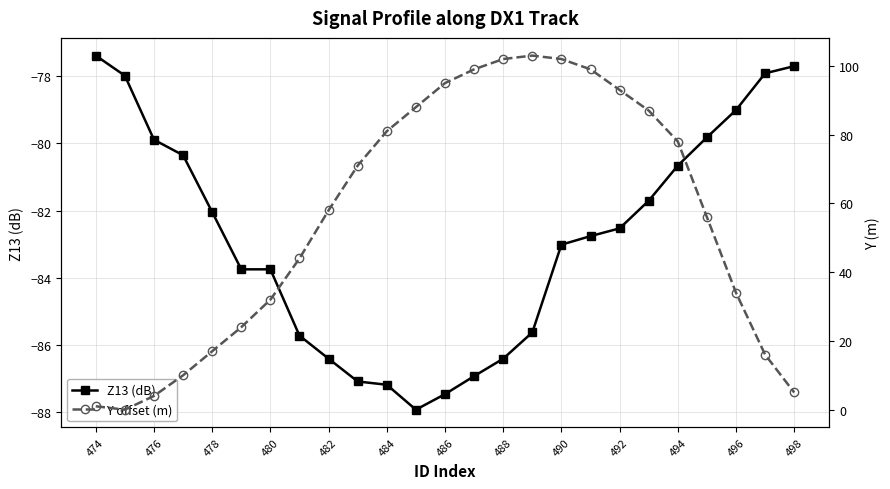

Is it true that Z13 (dB) equals -117.4 at 486?

False